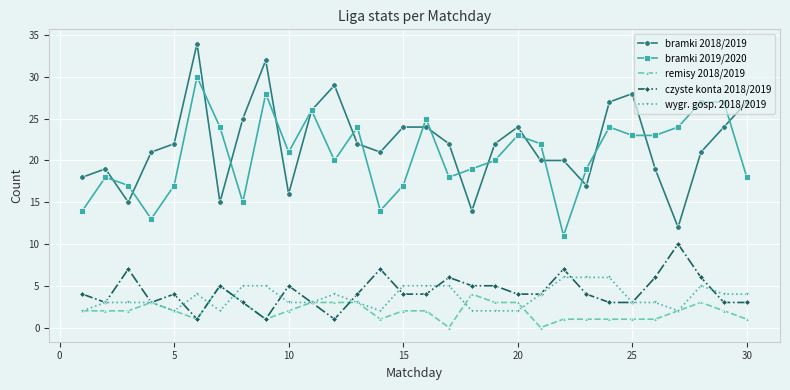

How many data points does each series have?

30